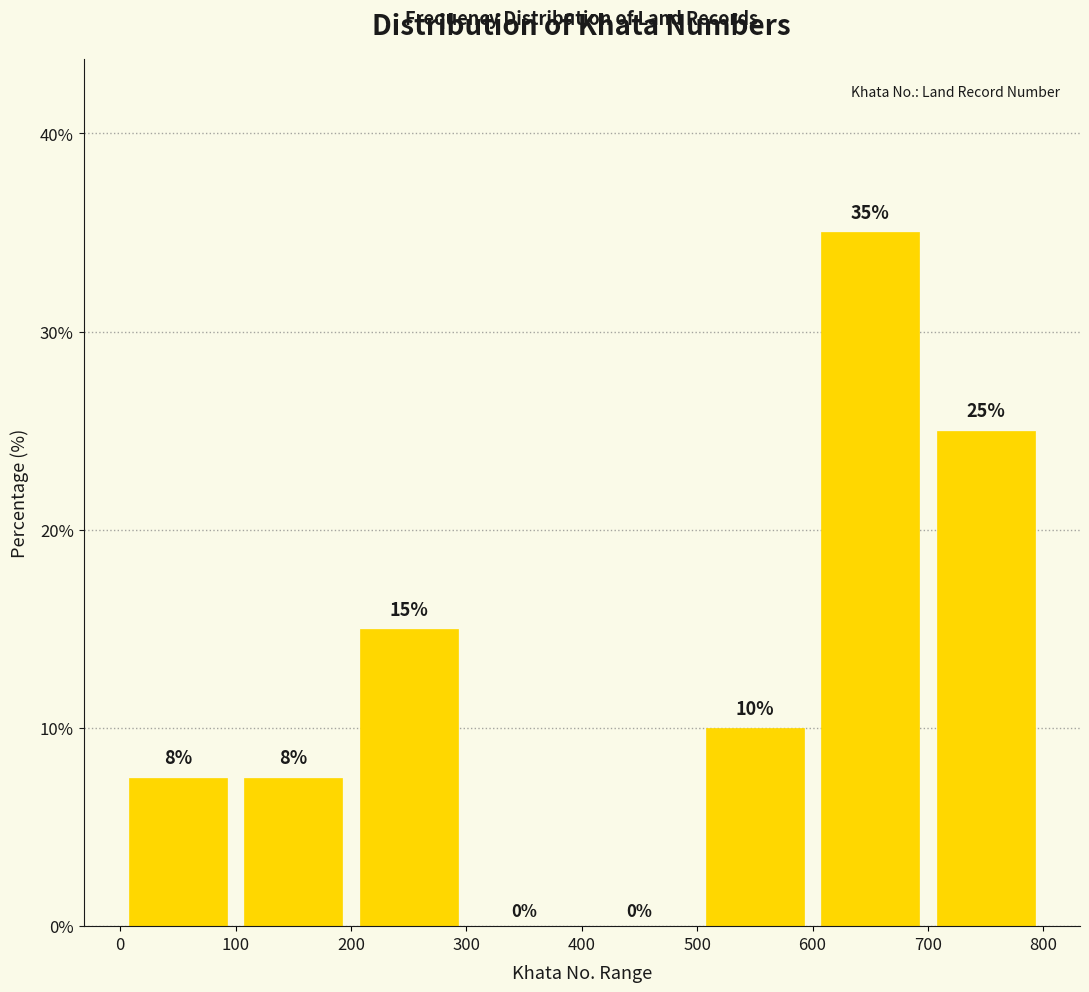

Which range on the x-axis has the tallest bar?

600 to 700